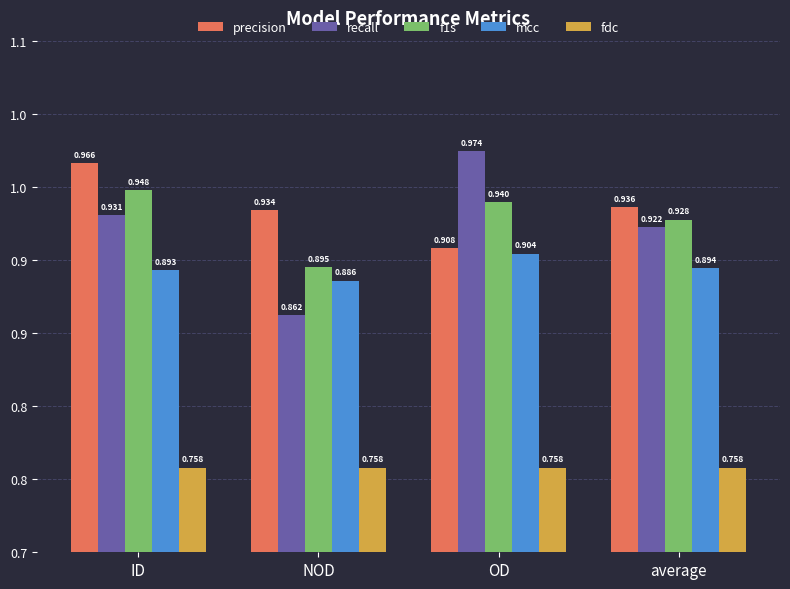

Rank the categories by fdc value from lowest to highest.

ID, NOD, OD, average